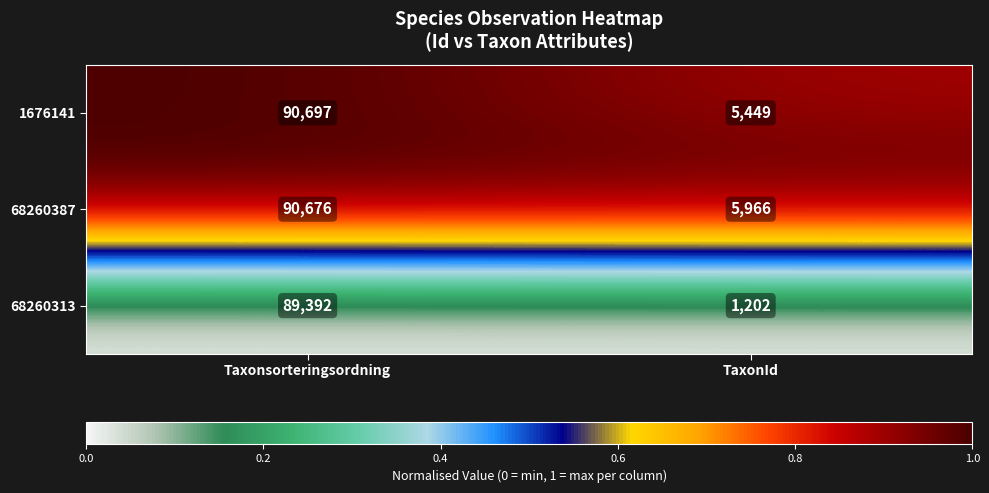

At Taxonsorteringsordning, list the series in order from smallest to largest.

68260313, 68260387, 1676141